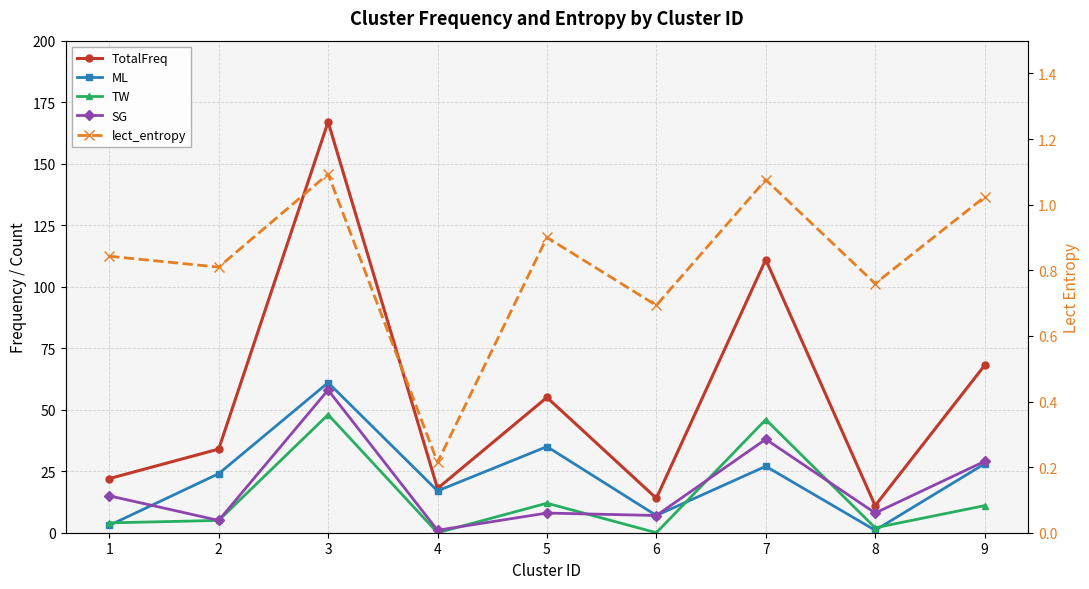

True or false: TotalFreq has more than 2 interior local peaks.

True